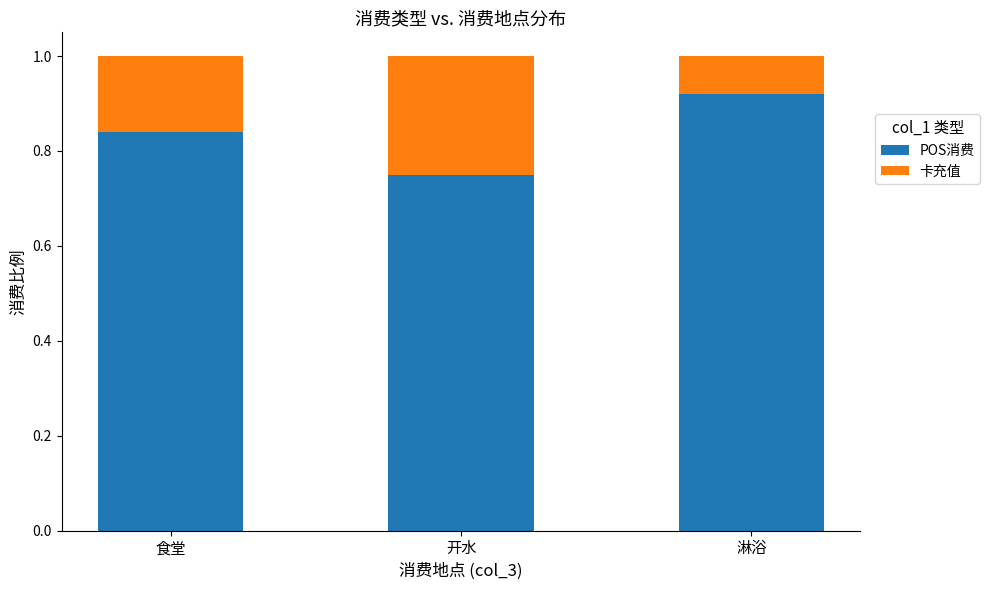

List the labels in order of POS消费 value, largest first.

淋浴, 食堂, 开水